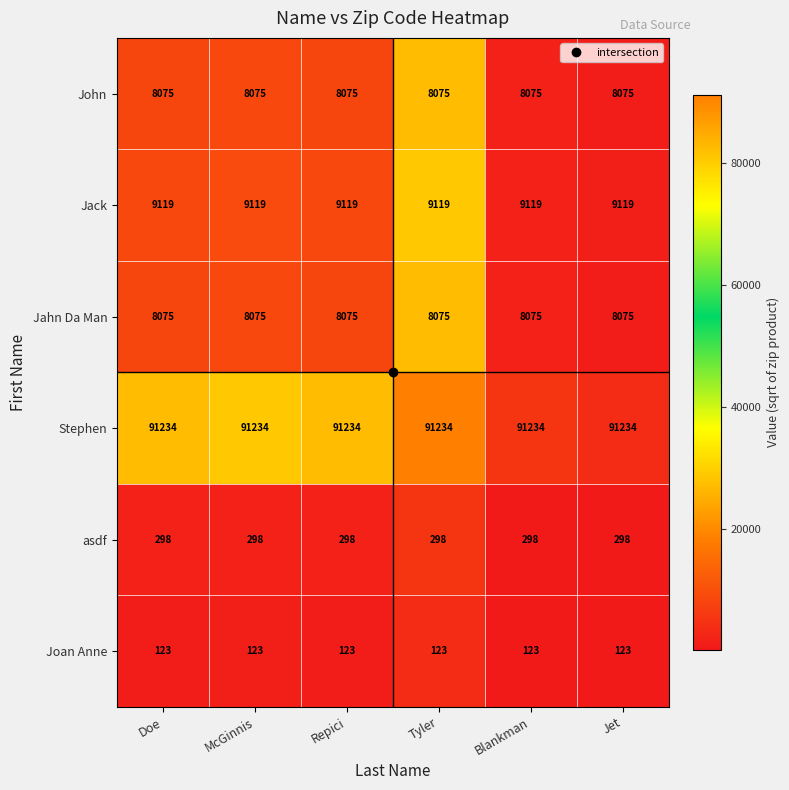

What is the lowest value of the Joan Anne series?

123